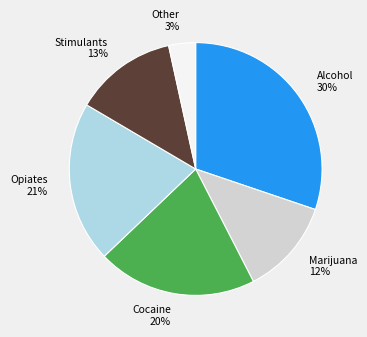

To the nearest percent, what percentage of the pie is Stimulants?

13%